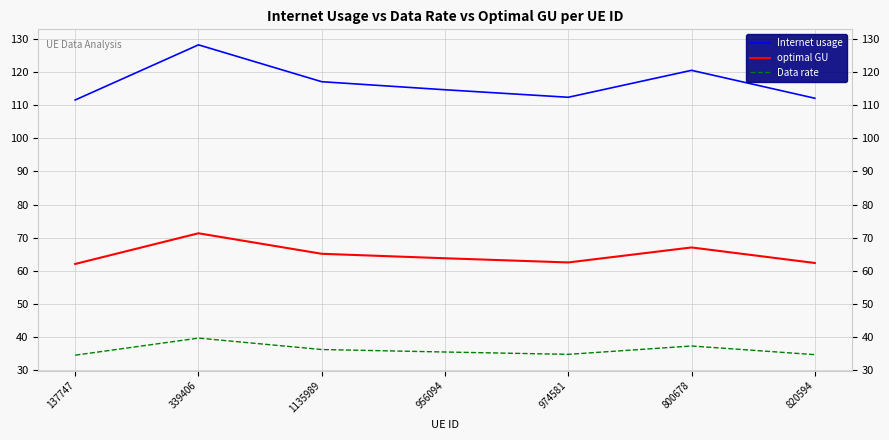

True or false: Data rate has a value of 35.5 at 956094.

True